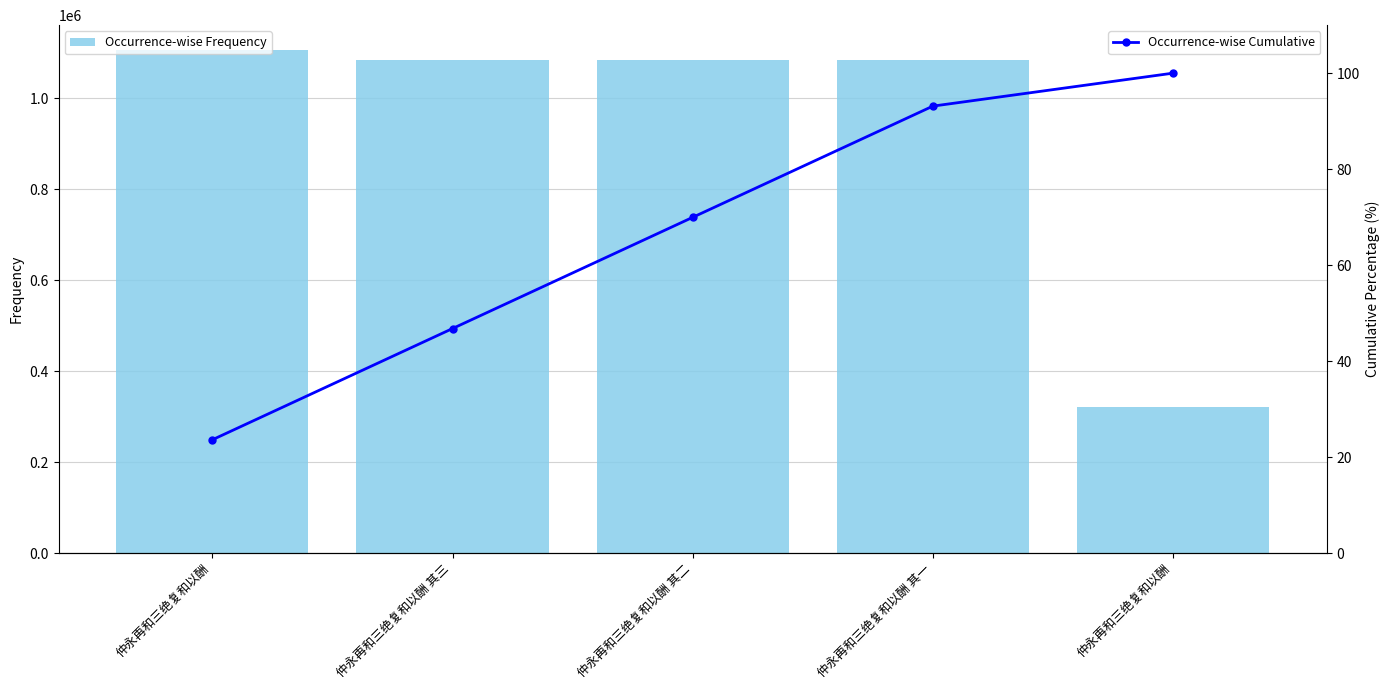

At how many categories does at least one series exceed 848852?

4